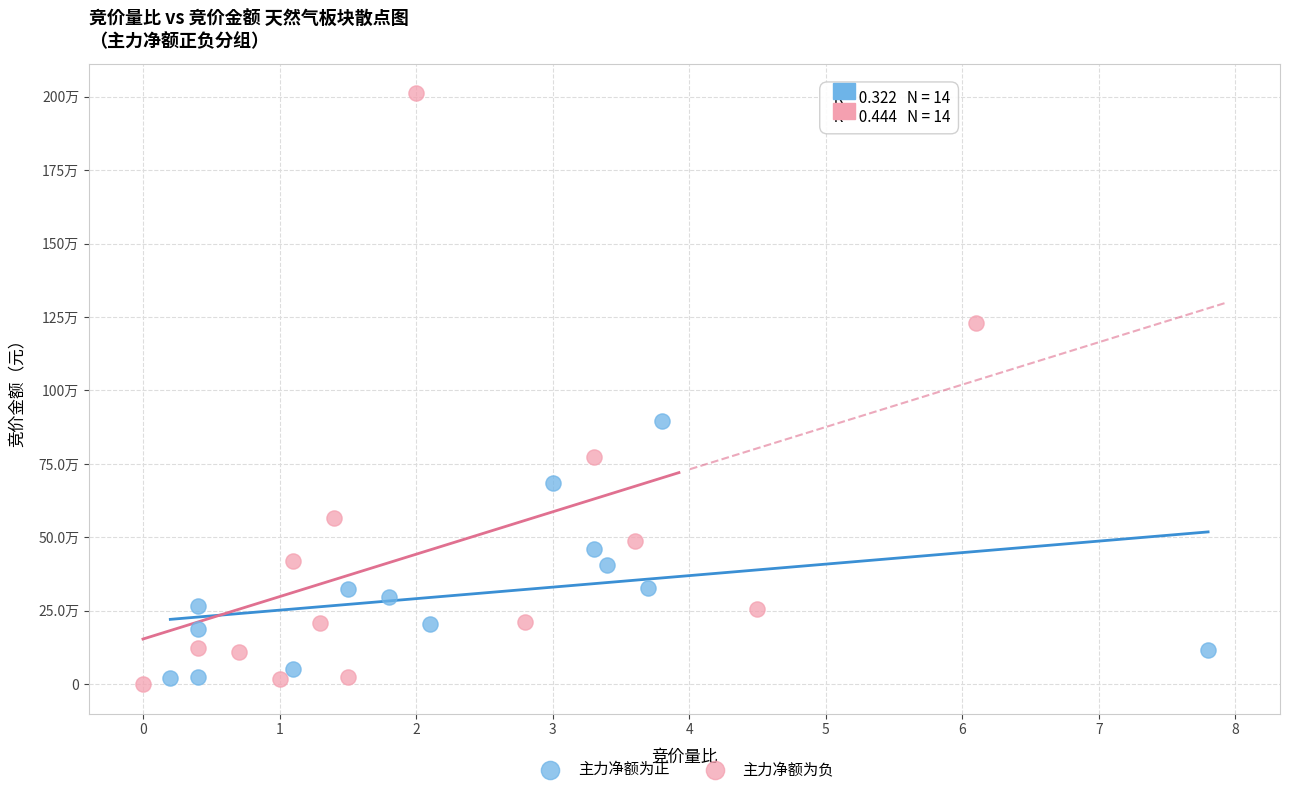

Which series reaches the minimum Y coordinate?

主力净额为负